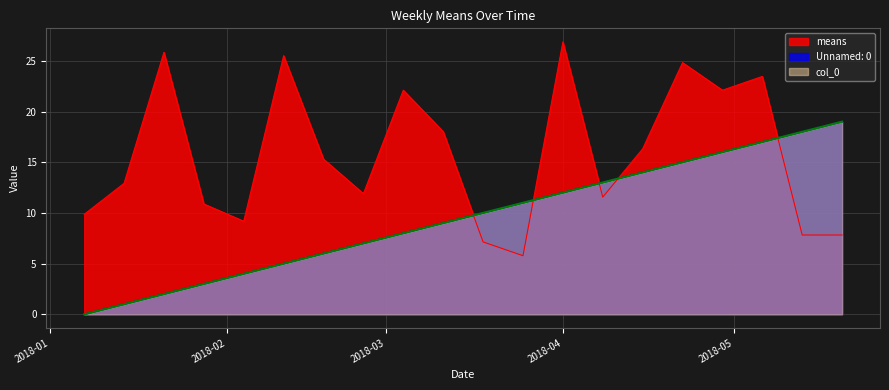

Reading left to right, what are all the values shown in this chart?

means: 9.9	12.9	25.8	10.9	9.2	25.5	15.3	11.9	22.1	18.0	7.1	5.8	26.9	11.6	16.3	24.8	22.1	23.5	7.8	7.8
Unnamed: 0: 0.0	1.0	2.0	3.0	4.0	5.0	6.0	7.0	8.0	9.0	10.0	11.0	12.0	13.0	14.0	15.0	16.0	17.0	18.0	19.0
col_0: 0.0	1.0	2.0	3.0	4.0	5.0	6.0	7.0	8.0	9.0	10.0	11.0	12.0	13.0	14.0	15.0	16.0	17.0	18.0	19.0